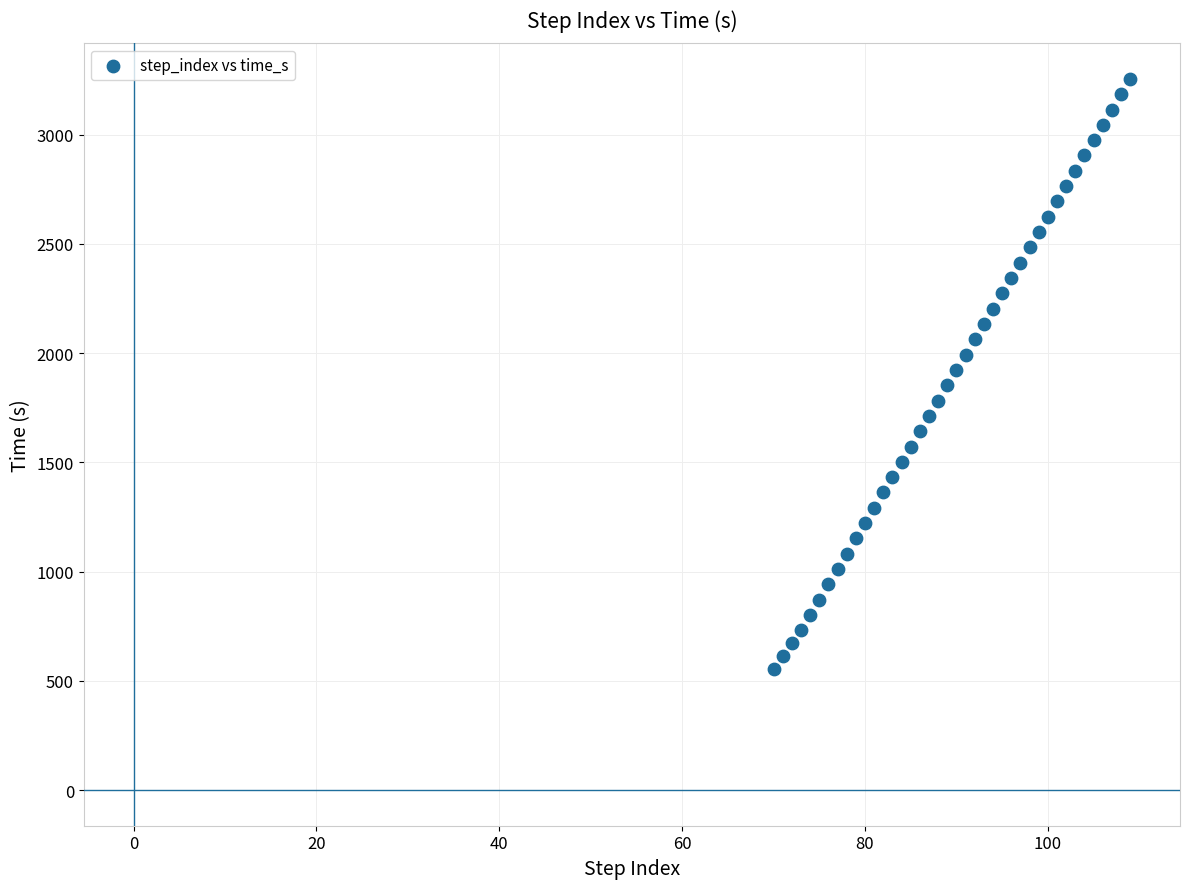

What is the range of X values (max minus min)?

39.0